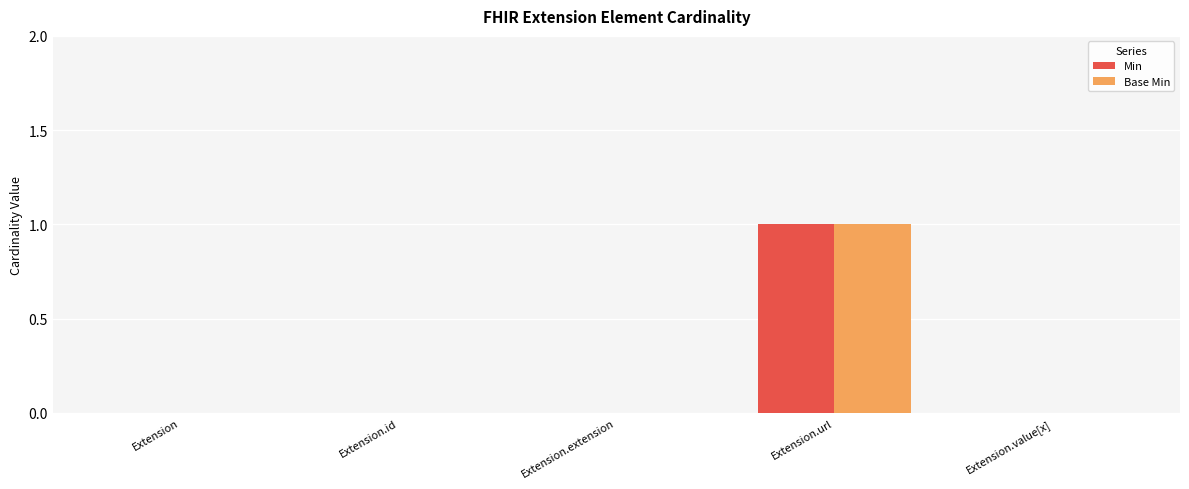

What are all the series names shown in the legend?

Min, Base Min